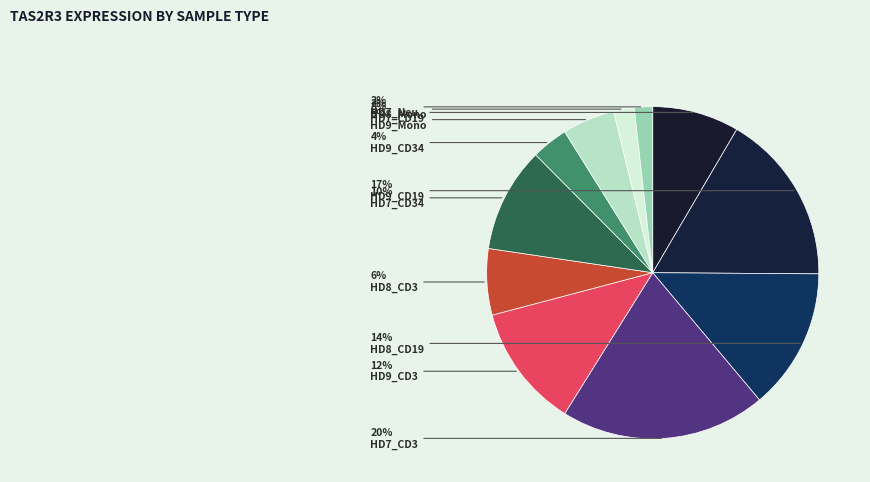

The HD7_CD3 slice represents 20% of the pie. True or false?

True